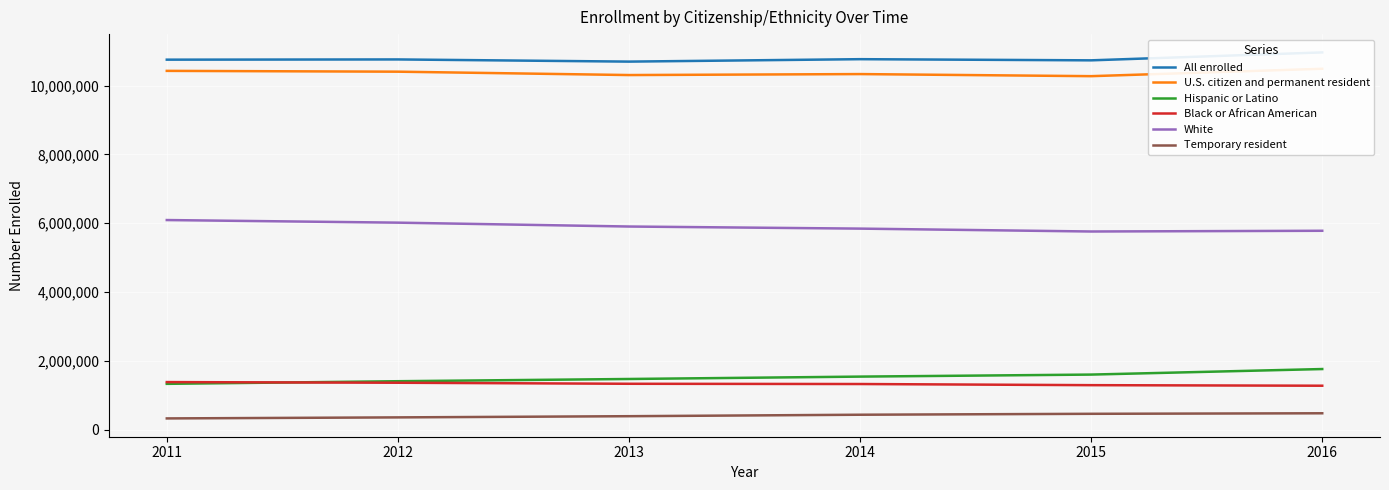

Which has a higher value, 2015 or 2014?

2014